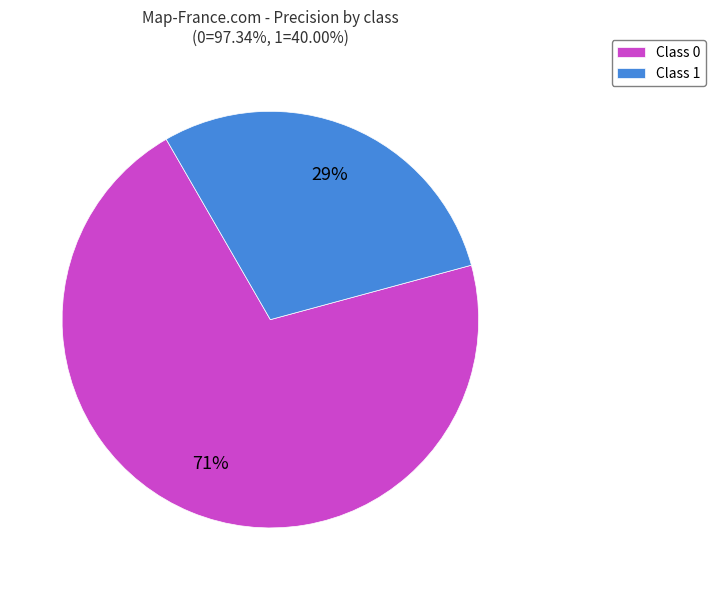

To the nearest percent, what is the difference between the Class 0 and Class 1 slice percentages?

42%